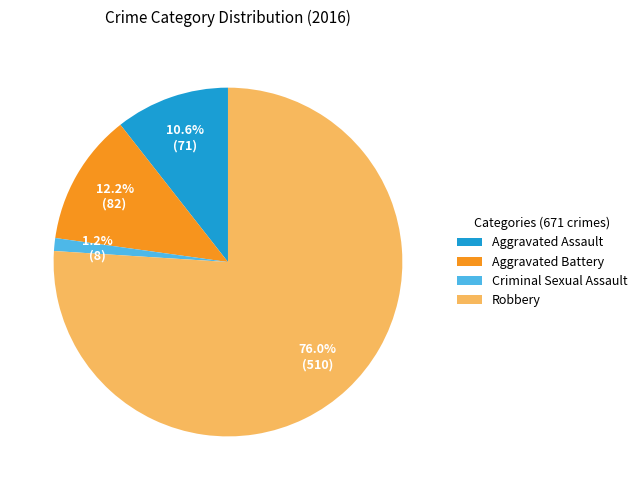

Does Robbery account for over 50% of the chart?

Yes